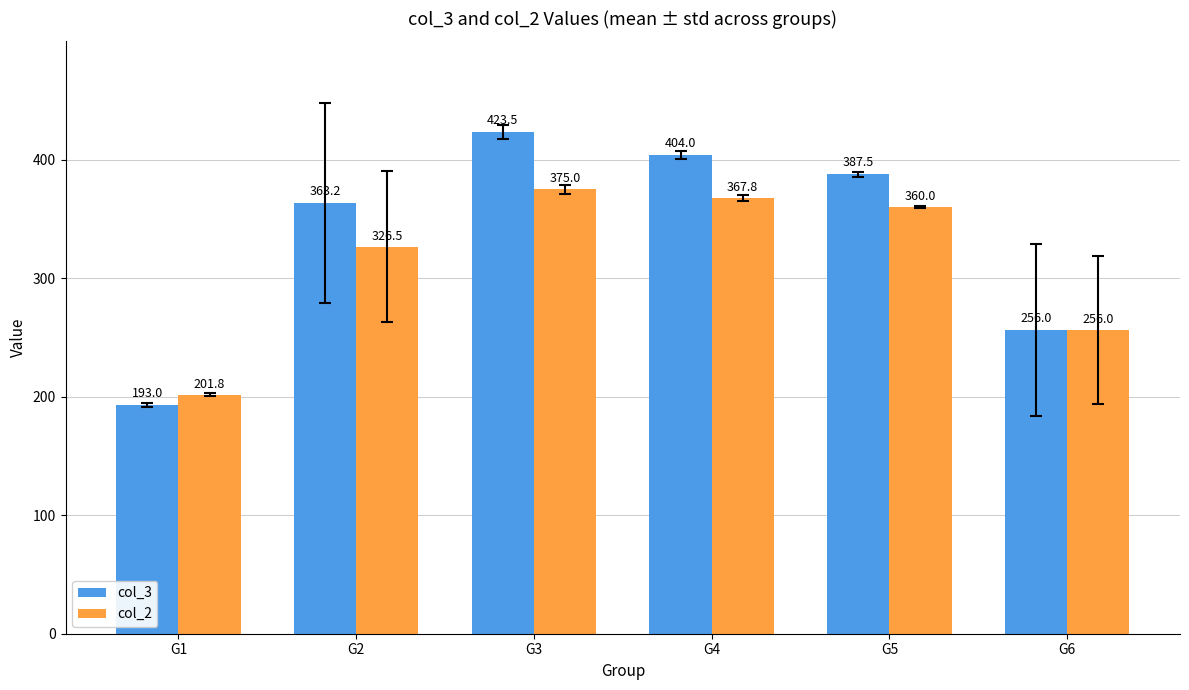

At how many categories does at least one series exceed 205?

5